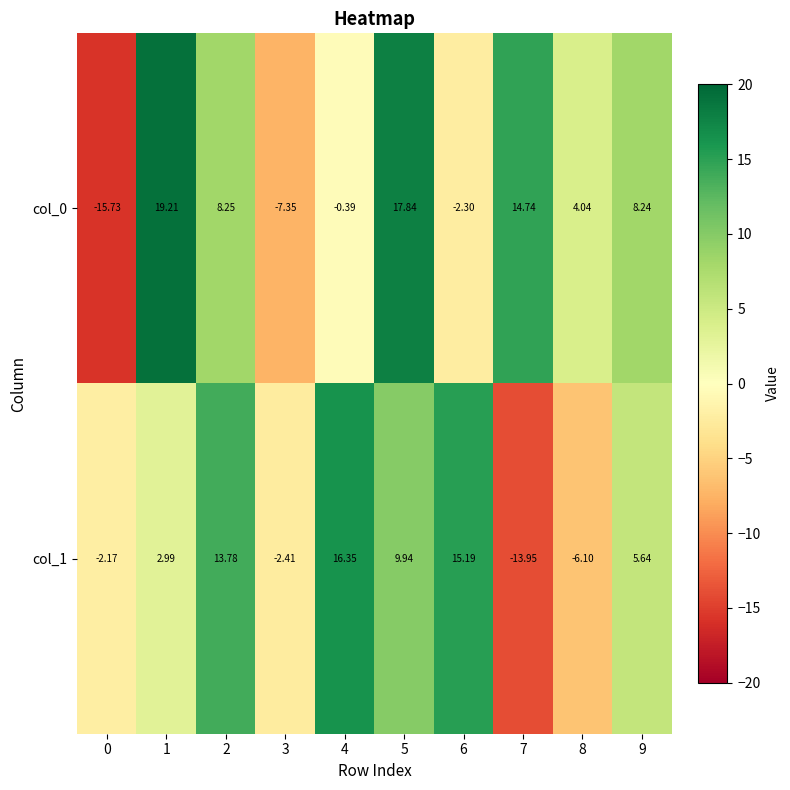

At how many categories does at least one series exceed 1?

8